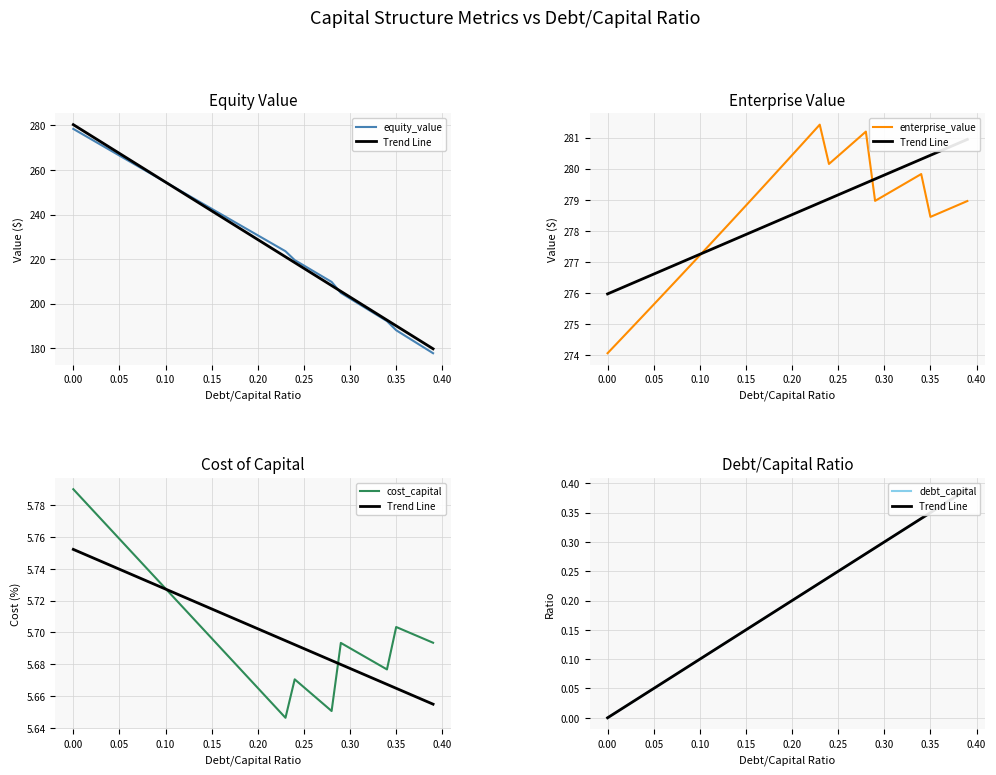

How many data points does each series have?

40